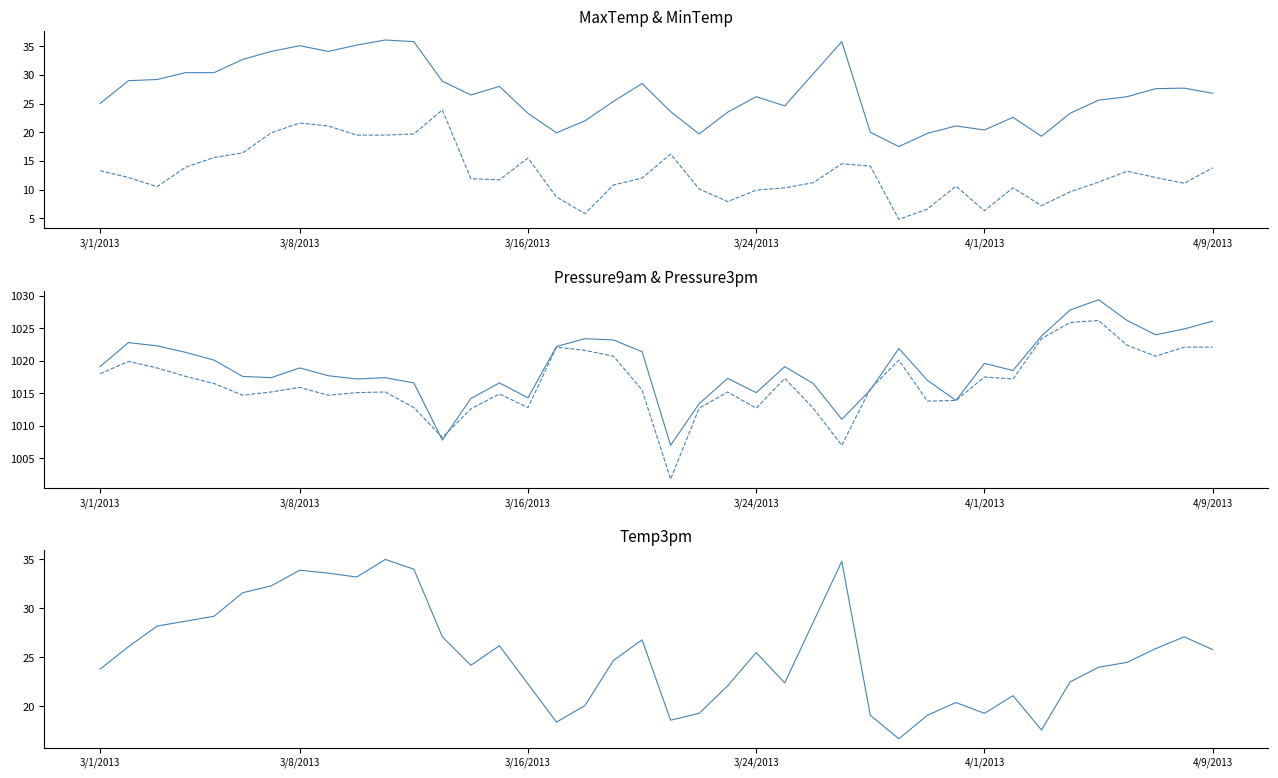

What is the difference between the maximum and minimum values in the Pressure3pm series?

24.4